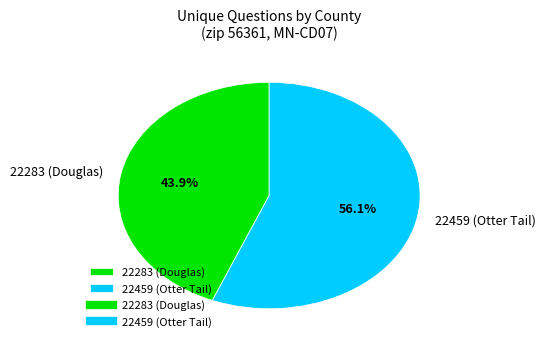

What is the total percentage of 22283 (Douglas) and 22459 (Otter Tail)?

100.0%